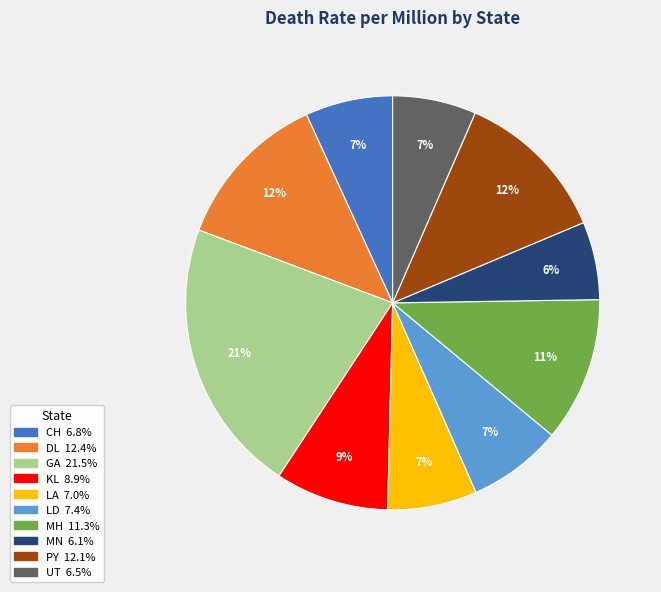

To the nearest percent, what is the average slice percentage?

10%